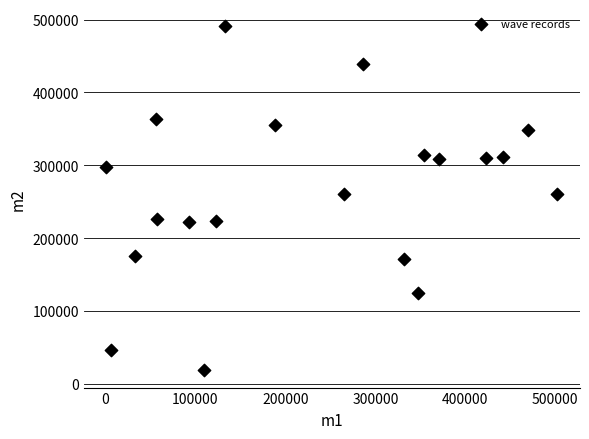

What is the range of X values (max minus min)?

500990.4